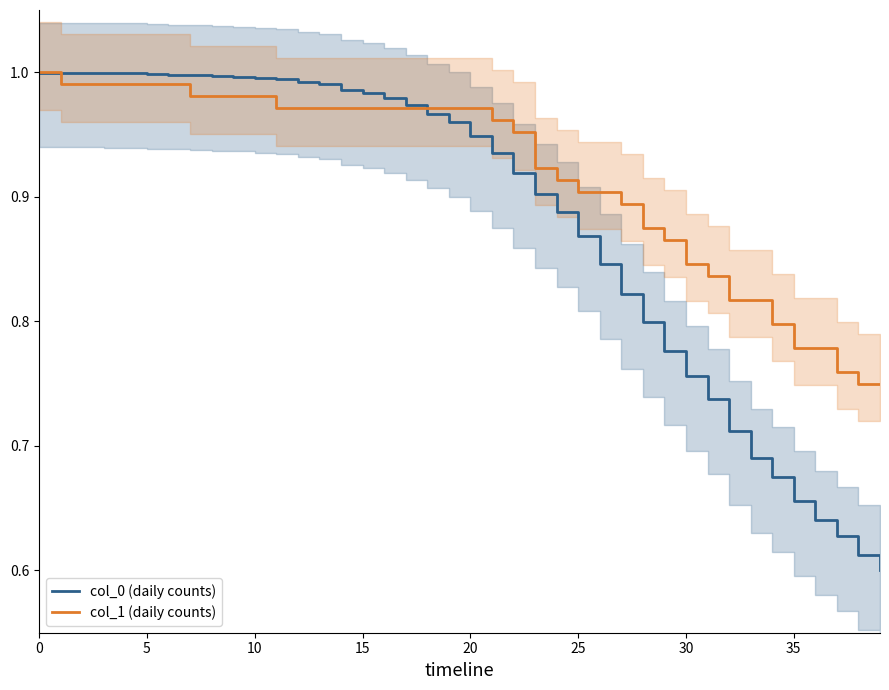

How many distinct data groups are displayed?

2